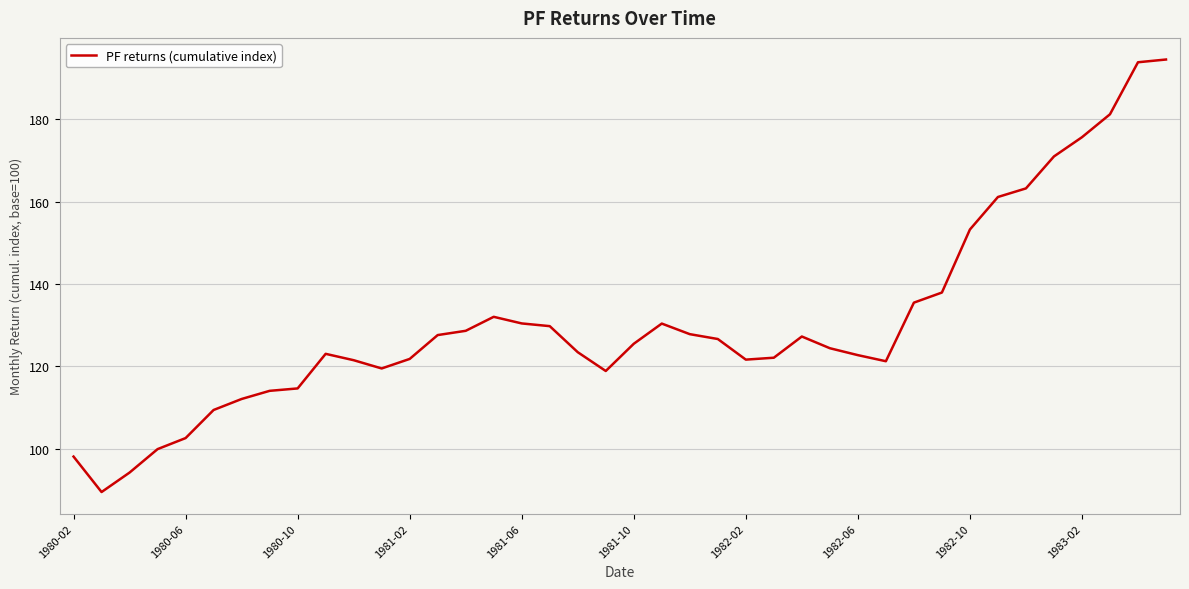

What is the maximum value shown in the chart?

194.5